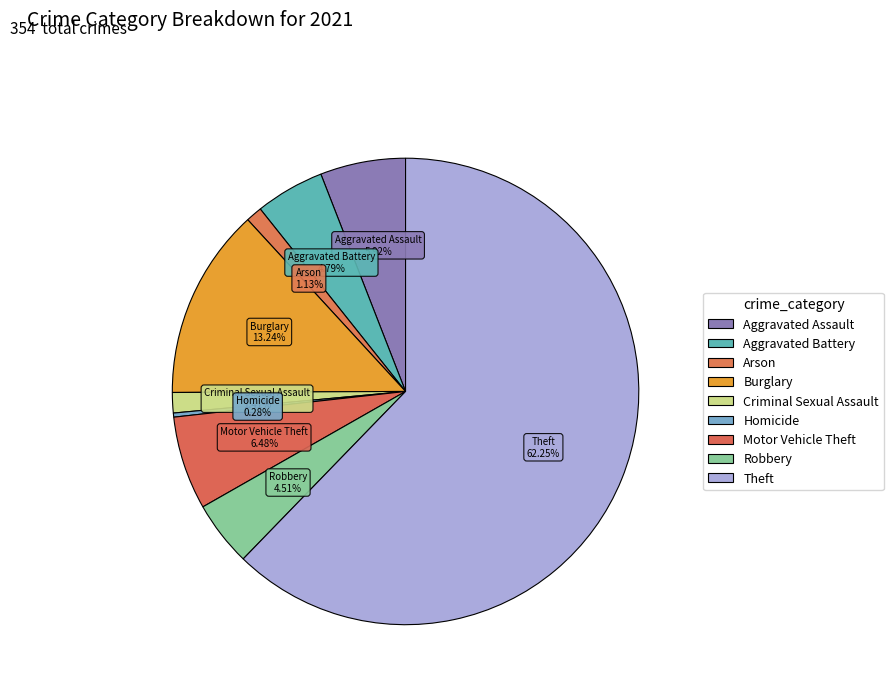

Do Aggravated Assault and Arson together represent more than half of the pie?

No